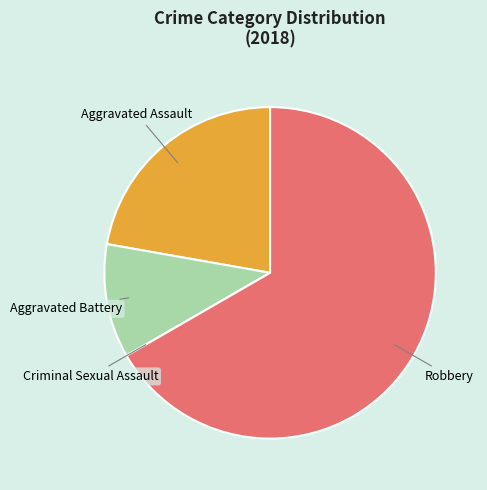

True or false: Aggravated Assault accounts for 22% of the total.

True